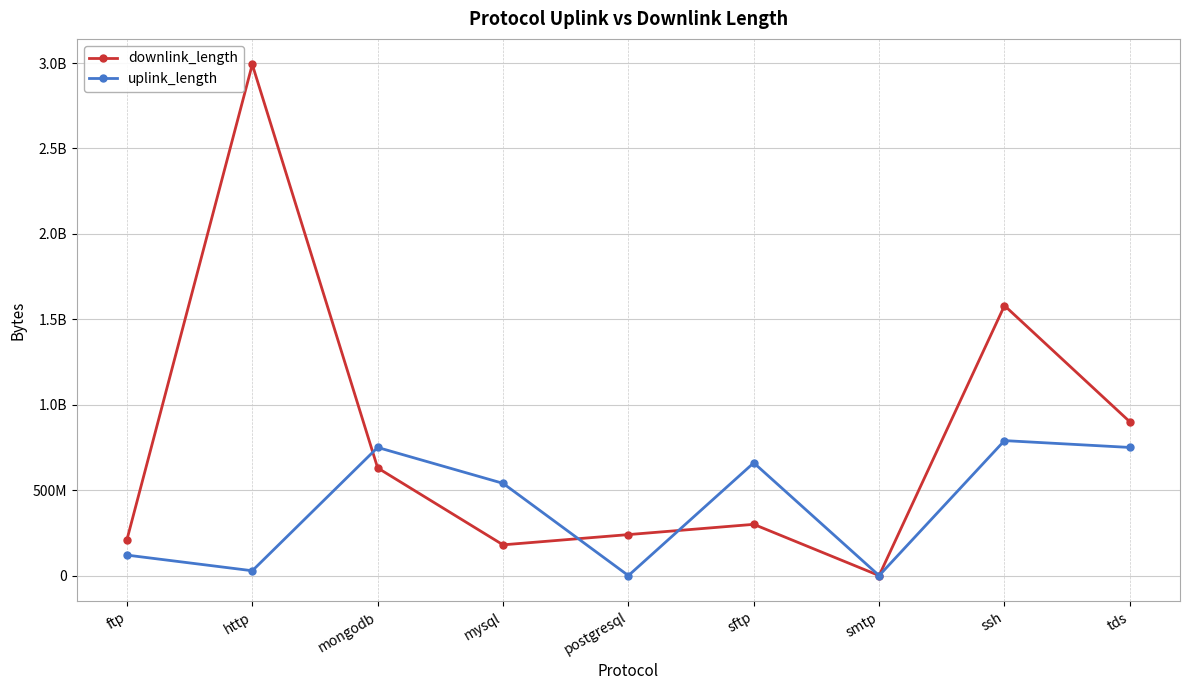

How many categories are shown in the chart?

9